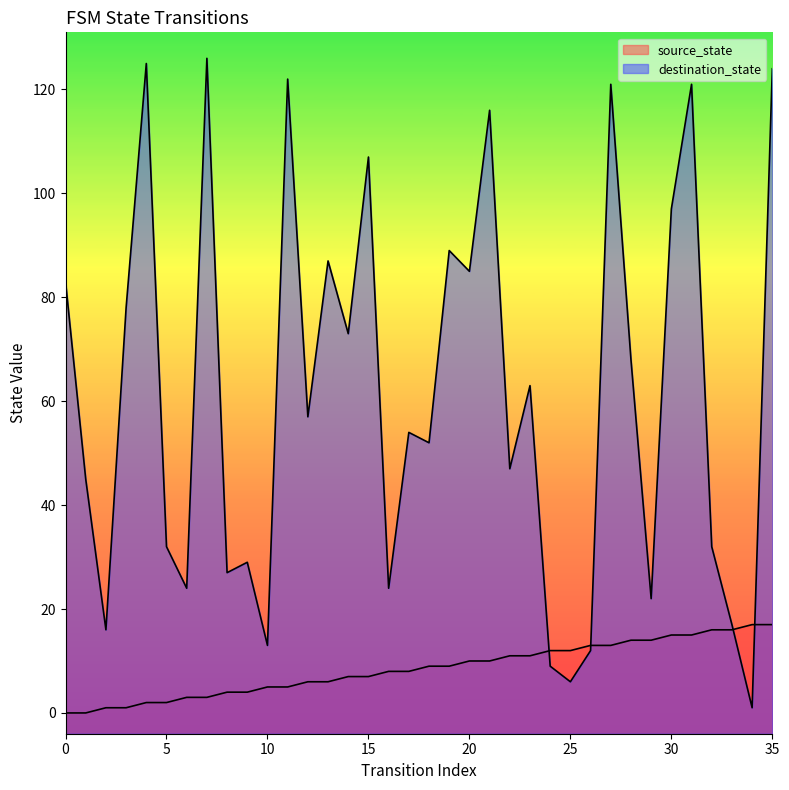

What are all the series names shown in the legend?

source_state, destination_state